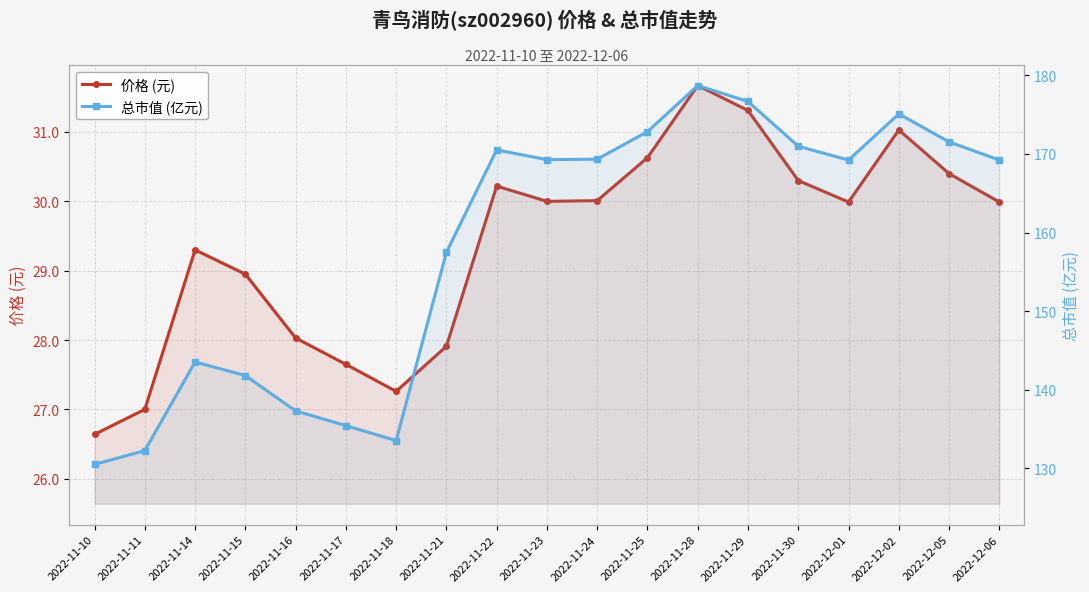

What is the lowest value of the 价格 (元) series?

26.6